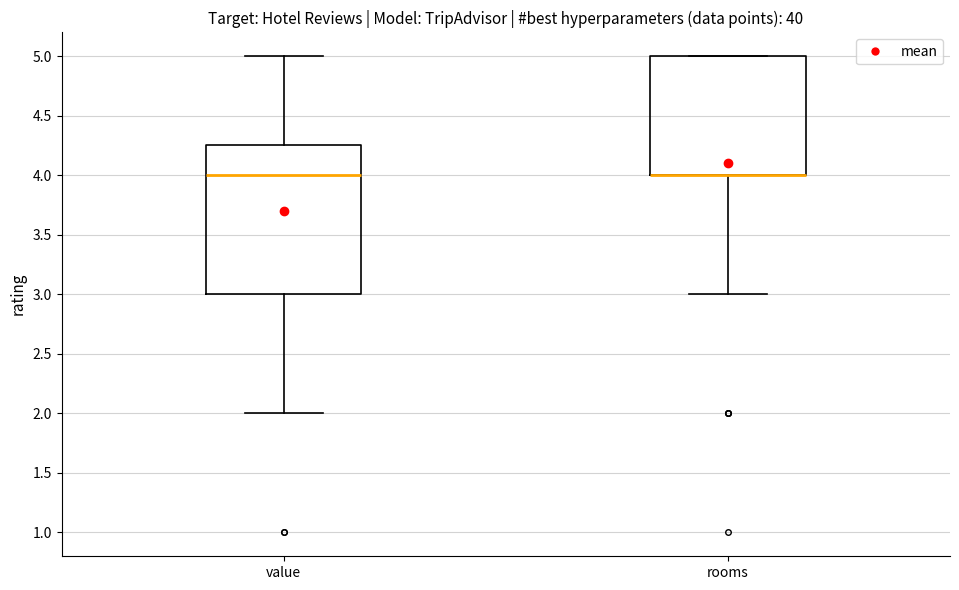

Which box is the tallest, from its lower edge to its upper edge?

value